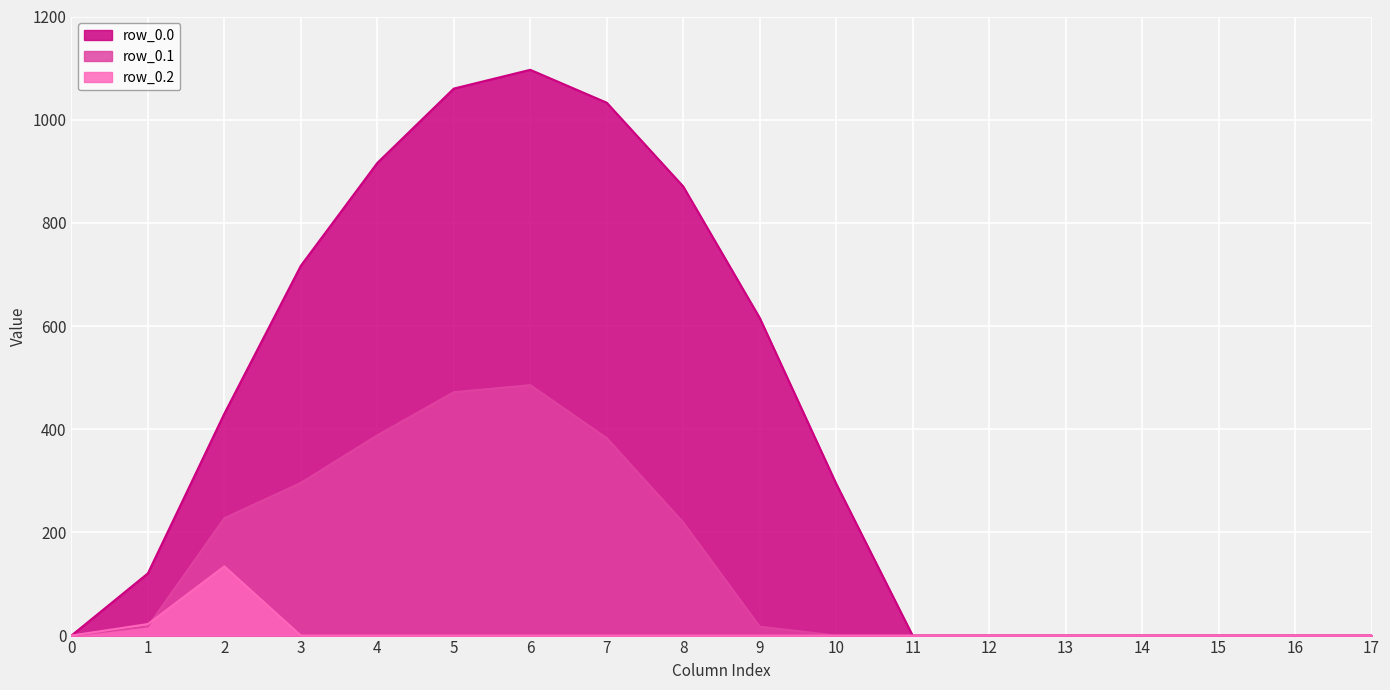

After their last crossing, which series has the higher values: row_0.2 or row_0.1?

row_0.1